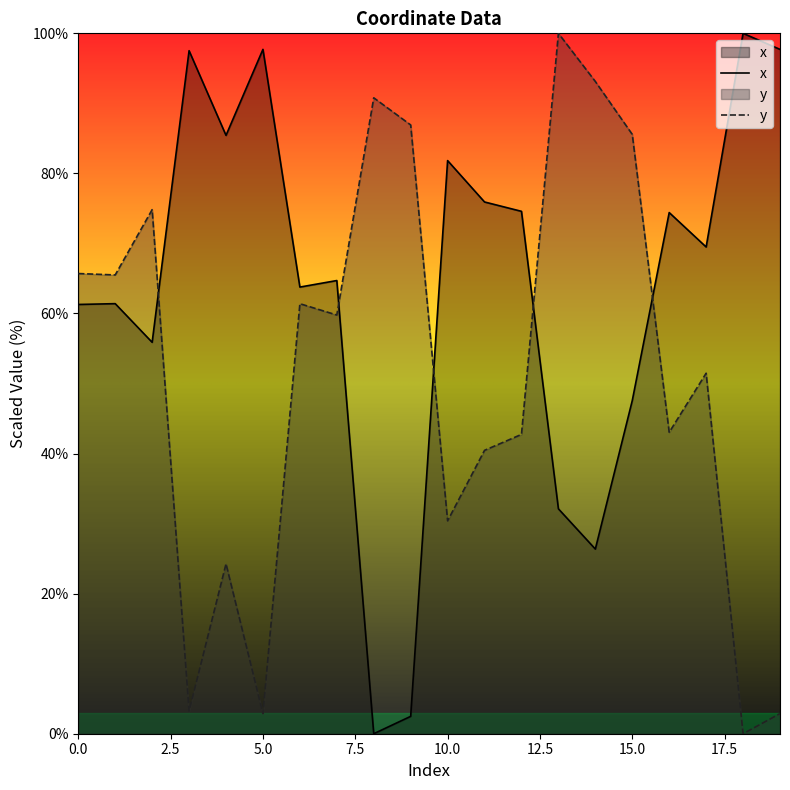

What is the spread (max minus min) of values at 10.0?

51.4